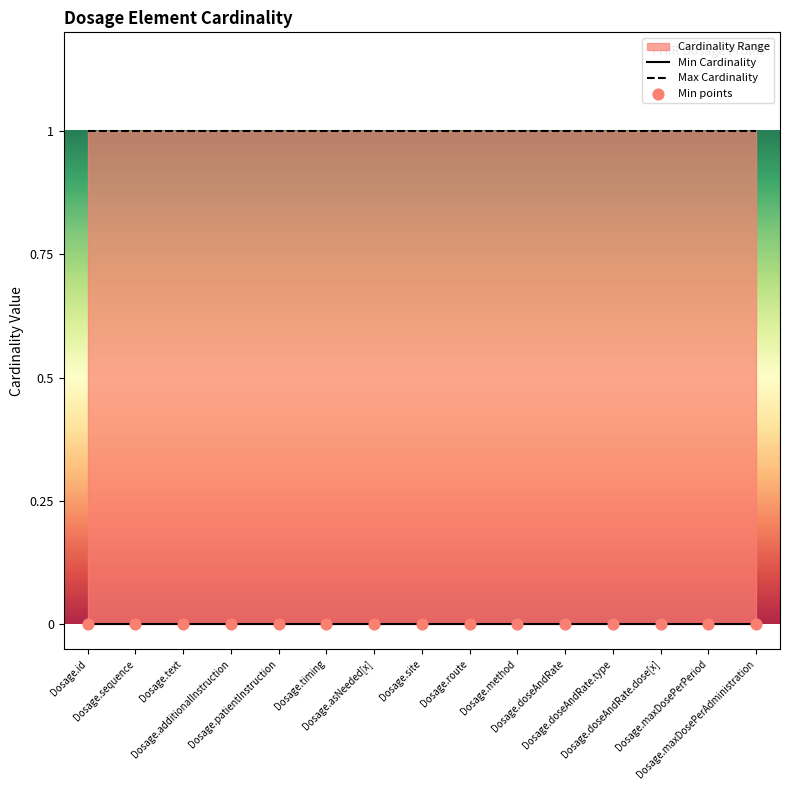

What is the total value across all series at Dosage.method?

1